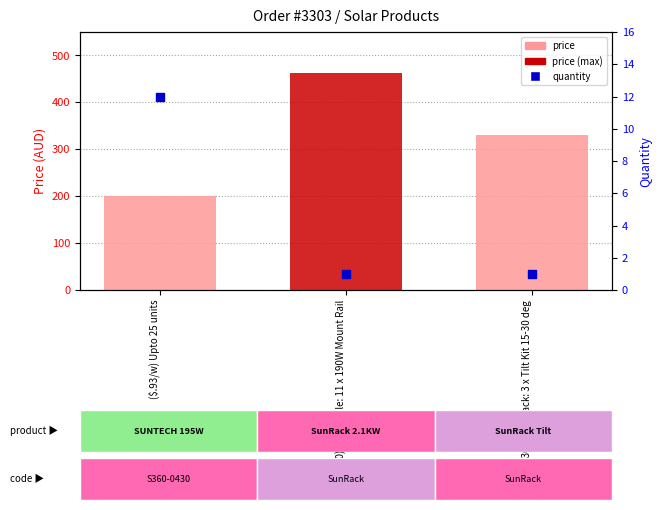

What are all the series names shown in the legend?

price, quantity